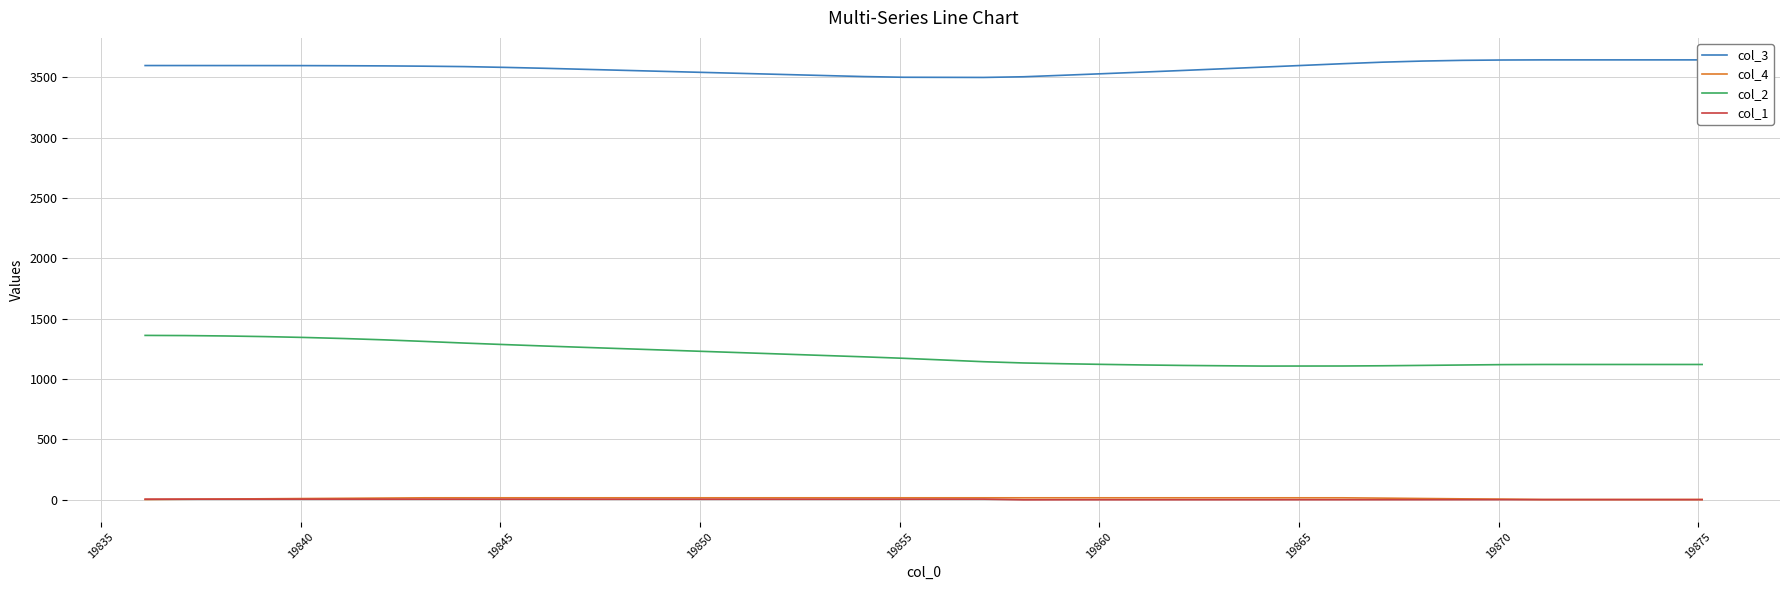

True or false: col_2 and col_4 cross at least once.

False